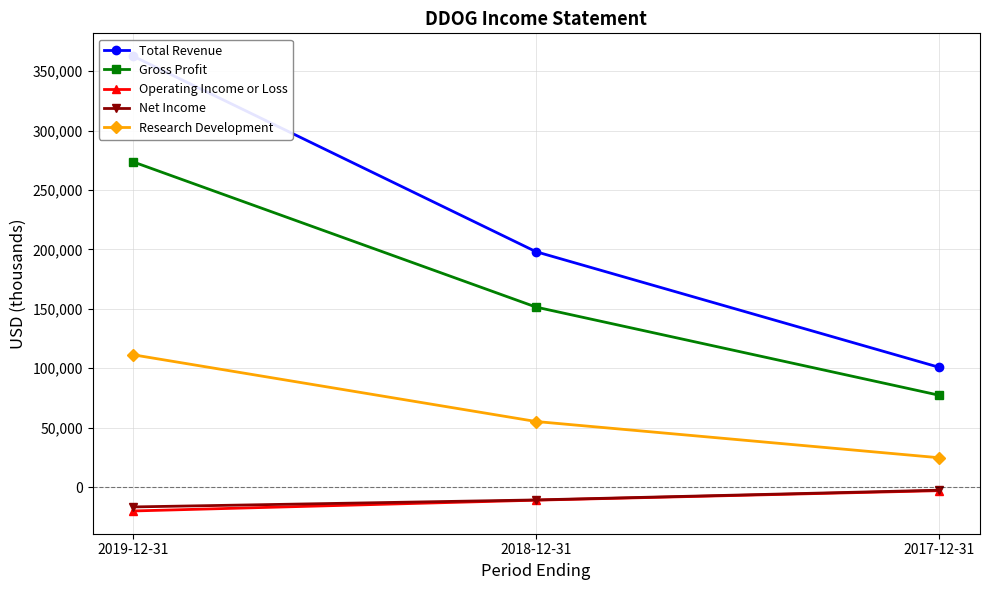

How many lines are shown in the chart?

5